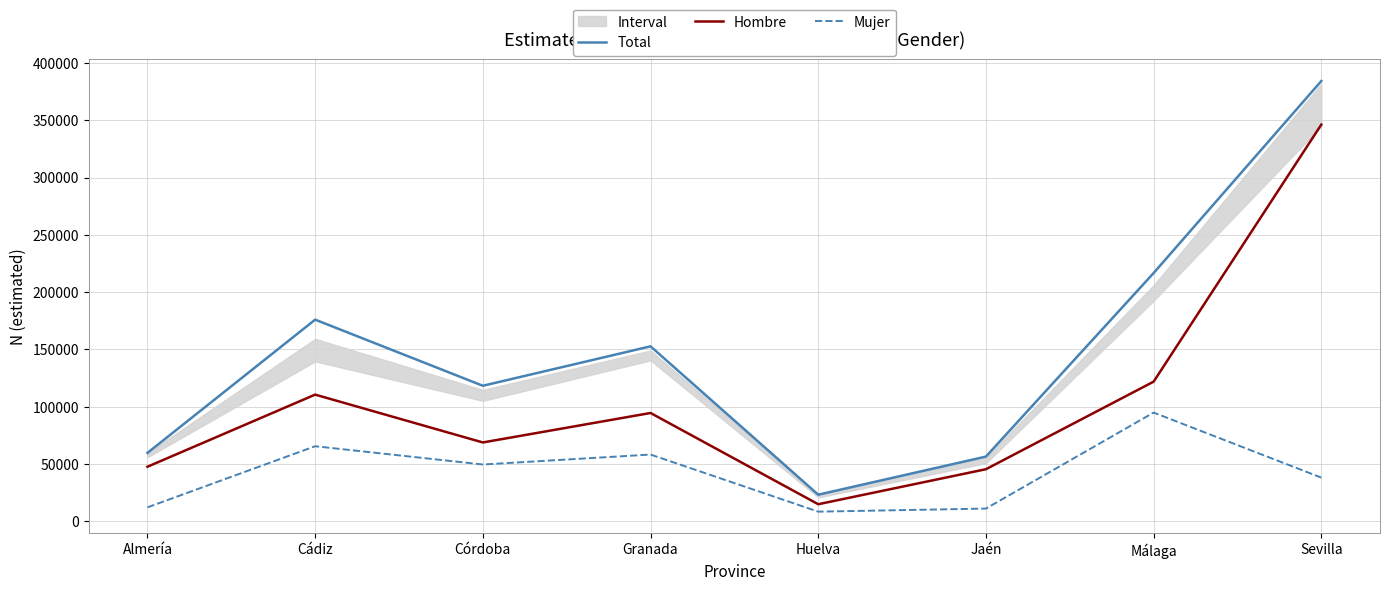

At which category is the sum across all series the highest?

Sevilla